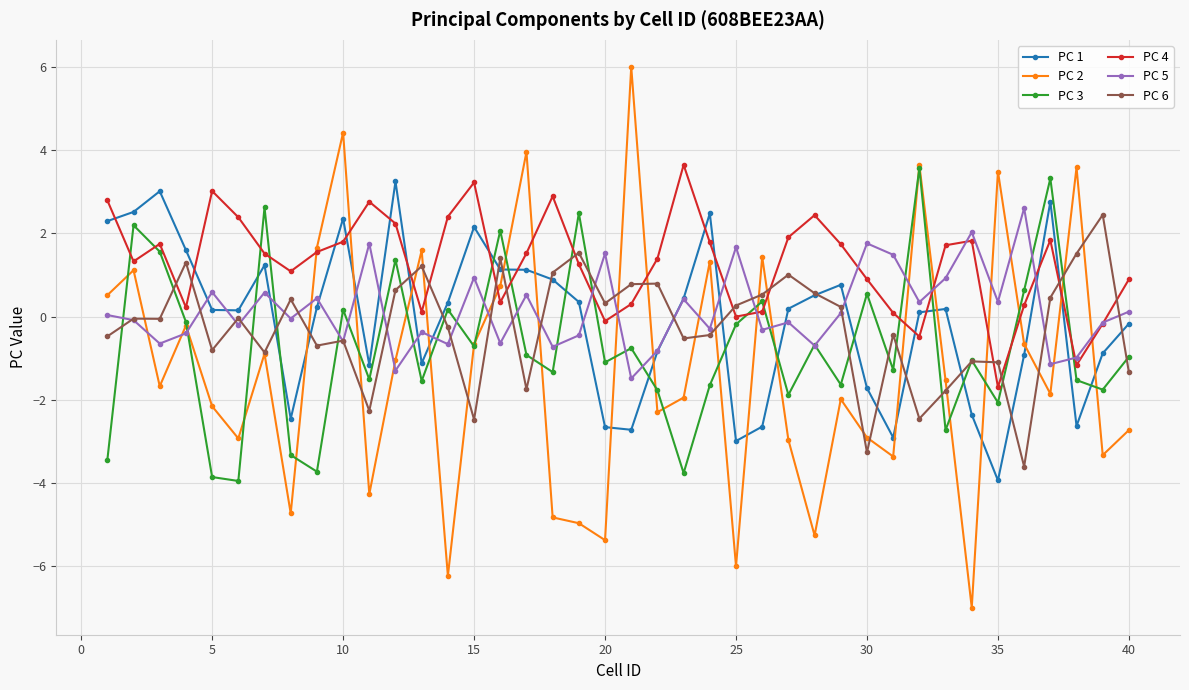

True or false: PC 2 has more than 1 interior local peaks.

True